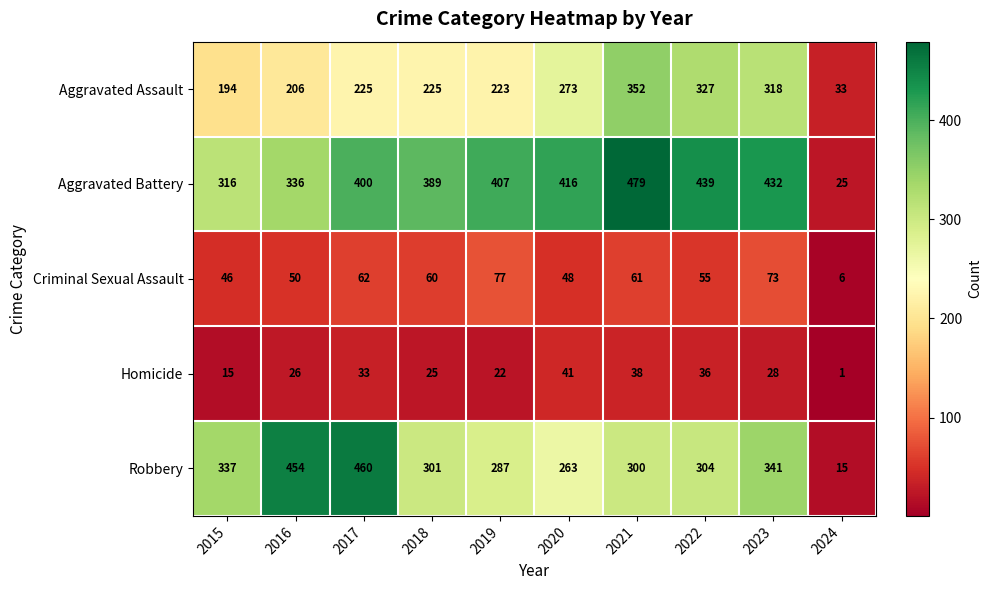

At which label is Aggravated Assault closest to 192?

2015